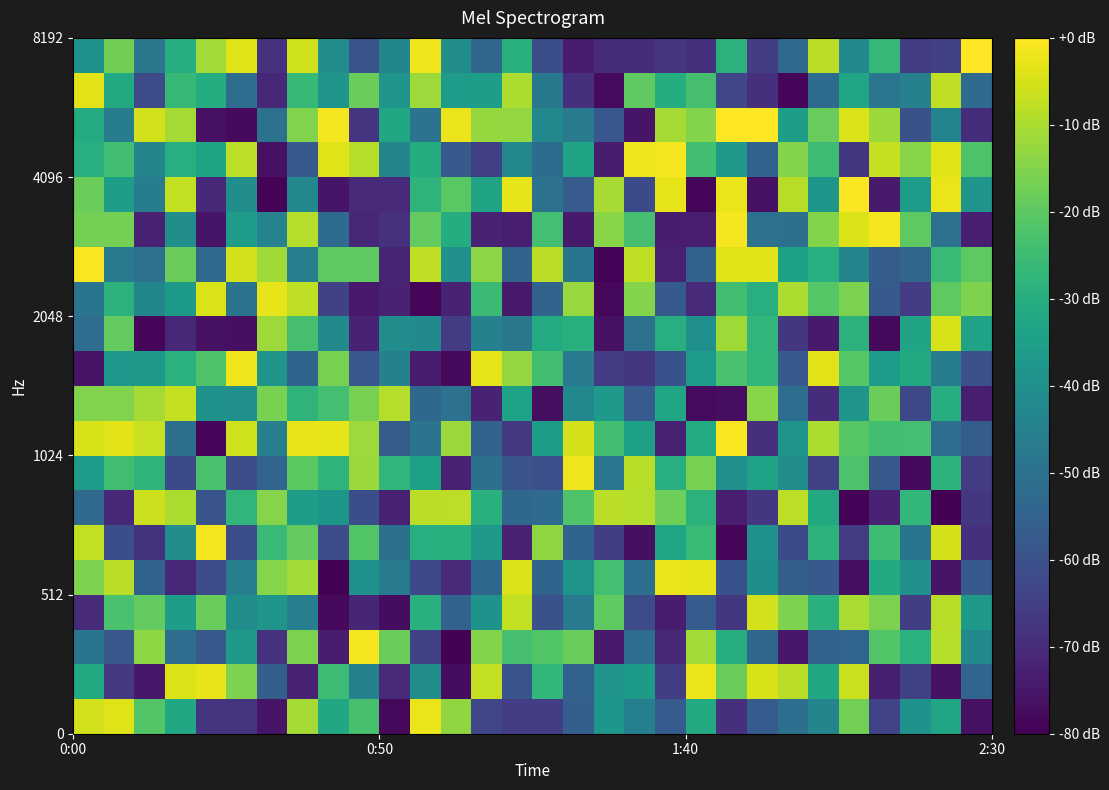

Count the number of data series in this chart.

20